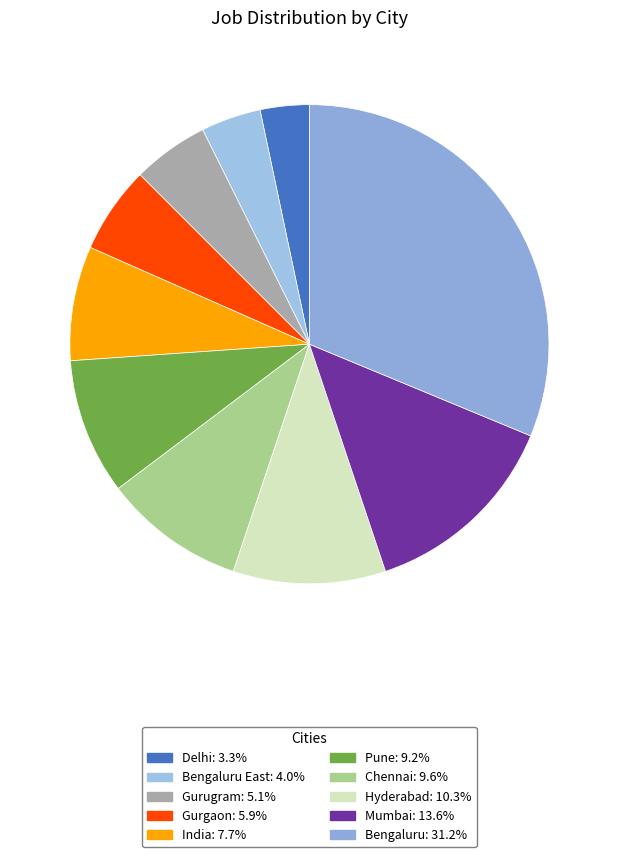

How many segments does this pie chart have?

10